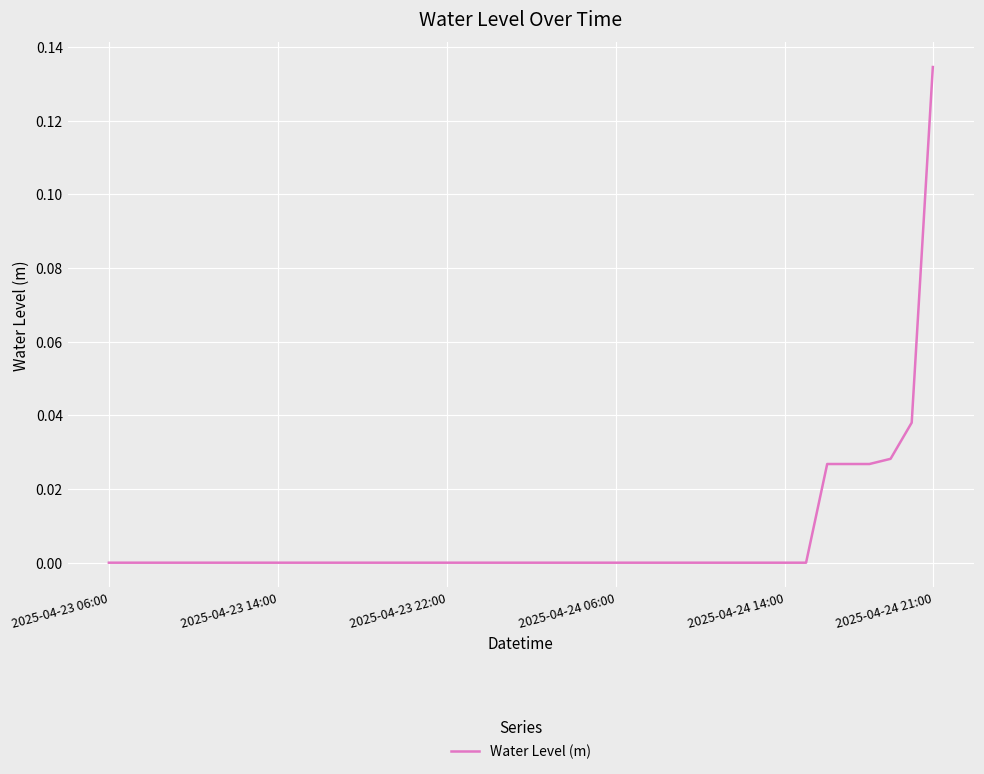

Where is the first local minimum?

9